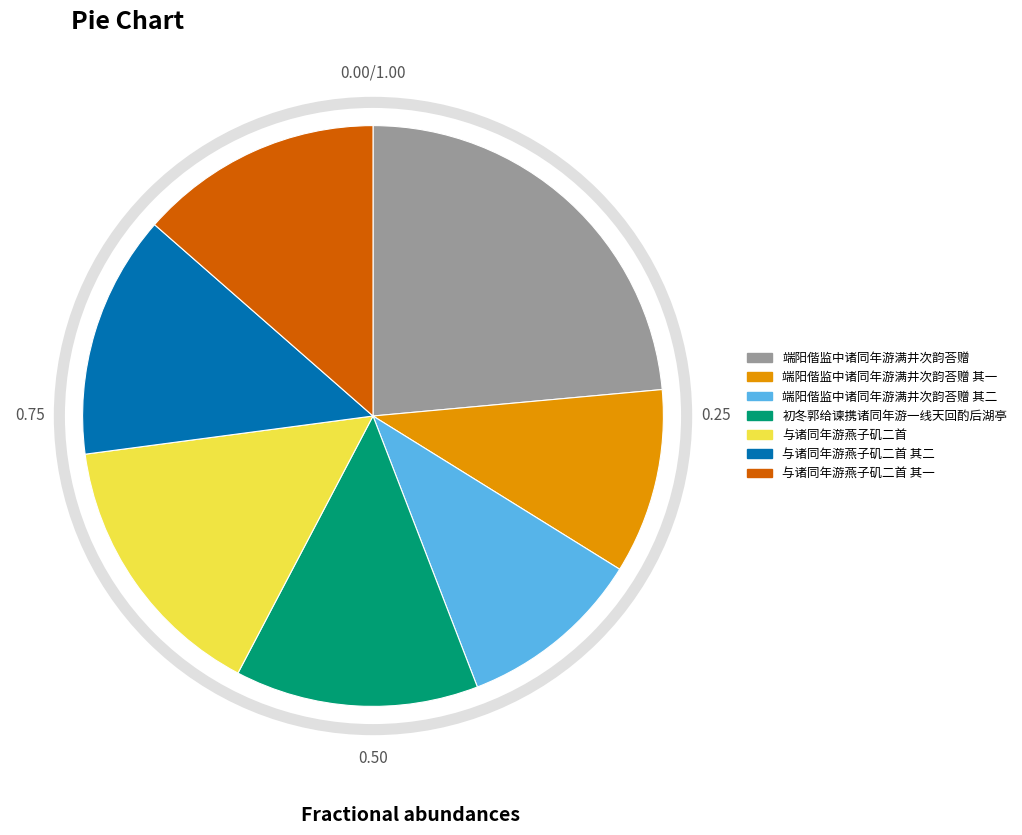

Is there a majority slice in this chart?

No